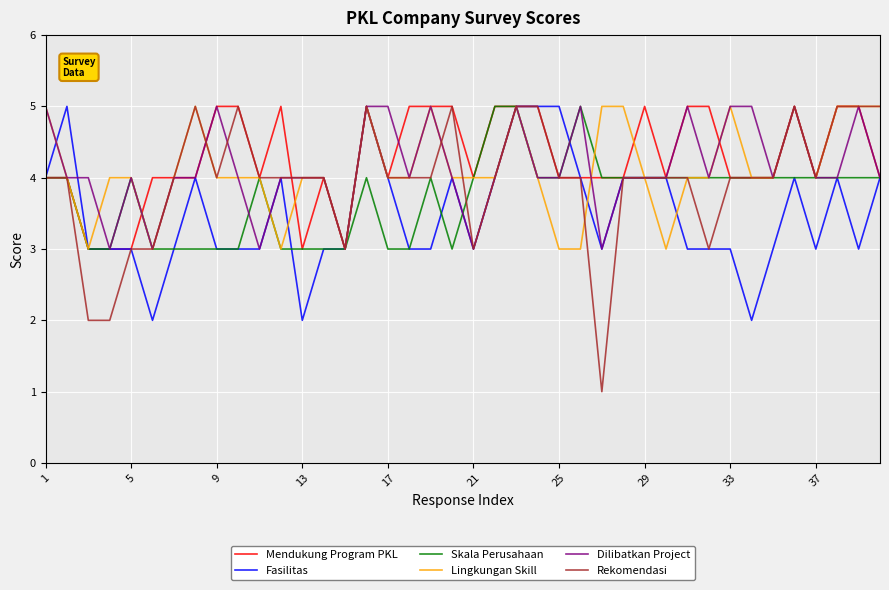

Which series has the widest spread of values?

Rekomendasi